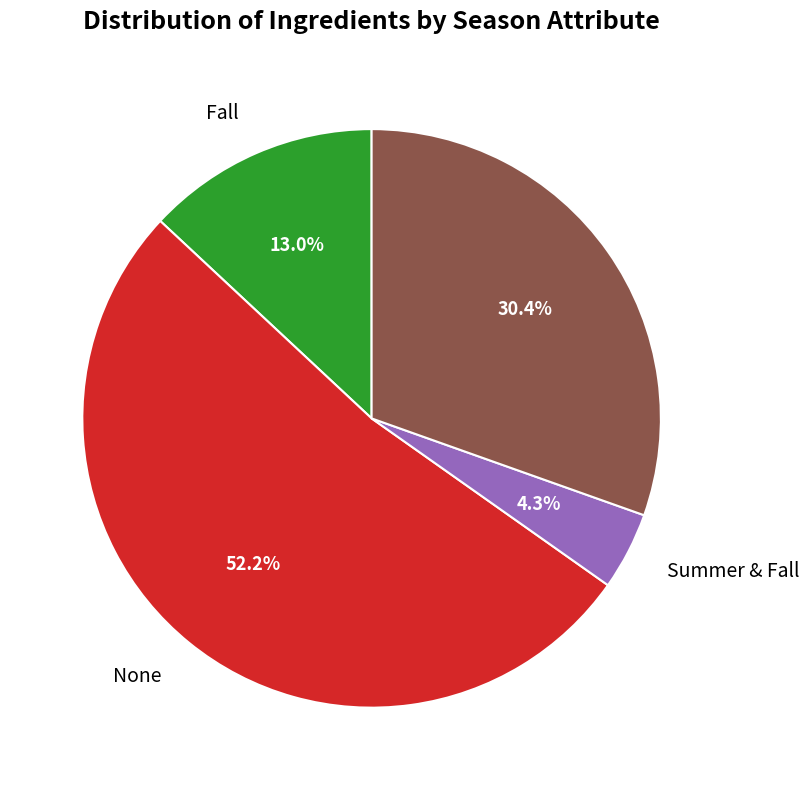

Is there a majority slice in this chart?

Yes